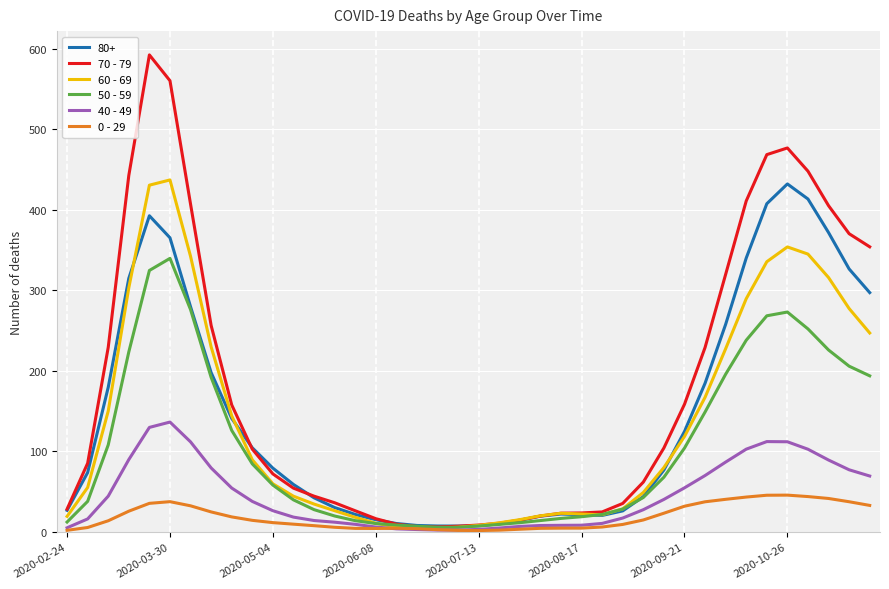

What is the maximum value shown in the chart?

592.1